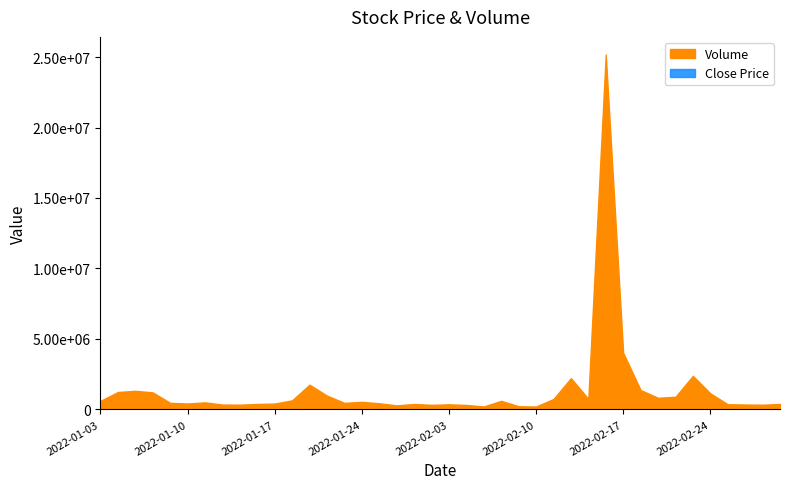

Reading right to left, what are all the values shown in this chart?

Volume: 2022-03-03=376275	2022-03-02=326646	2022-02-28=339518	2022-02-25=358609	2022-02-24=1134853	2022-02-23=2375529	2022-02-22=888727	2022-02-21=816465	2022-02-18=1368683	2022-02-17=4015639	2022-02-16=25177512	2022-02-15=741470	2022-02-14=2213121	2022-02-11=732150	2022-02-10=195667	2022-02-09=216867	2022-02-08=600278	2022-02-07=201000	2022-02-04=309215	2022-02-03=353365	2022-01-28=317849	2022-01-27=376280	2022-01-26=279351	2022-01-25=429055	2022-01-24=529328	2022-01-21=456815	2022-01-20=974382	2022-01-19=1749839	2022-01-18=635486	2022-01-17=408482	2022-01-14=376996	2022-01-13=329460	2022-01-12=337456	2022-01-11=492662	2022-01-10=411107	2022-01-07=459441	2022-01-06=1201562	2022-01-05=1313819	2022-01-04=1227677	2022-01-03=596901
Close: 2022-03-03=1635	2022-03-02=1600	2022-02-28=1575	2022-02-25=1540	2022-02-24=1510	2022-02-23=1605	2022-02-22=1615	2022-02-21=1660	2022-02-18=1710	2022-02-17=1710	2022-02-16=1820	2022-02-15=1630	2022-02-14=1600	2022-02-11=1495	2022-02-10=1505	2022-02-09=1500	2022-02-08=1450	2022-02-07=1470	2022-02-04=1510	2022-02-03=1520	2022-01-28=1490	2022-01-27=1440	2022-01-26=1450	2022-01-25=1460	2022-01-24=1515	2022-01-21=1635	2022-01-20=1695	2022-01-19=1705	2022-01-18=1600	2022-01-17=1510	2022-01-14=1530	2022-01-13=1550	2022-01-12=1575	2022-01-11=1565	2022-01-10=1595	2022-01-07=1625	2022-01-06=1615	2022-01-05=1725	2022-01-04=1740	2022-01-03=1775